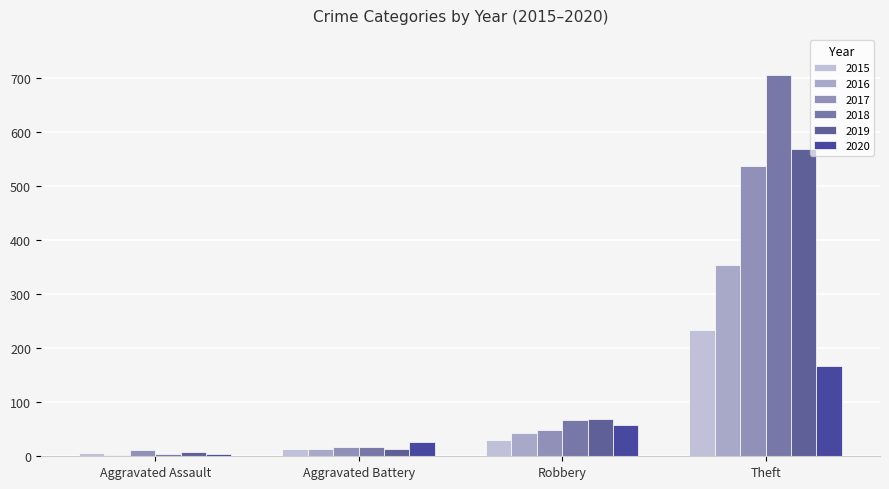

Which has a higher value, Aggravated Assault or Theft?

Theft